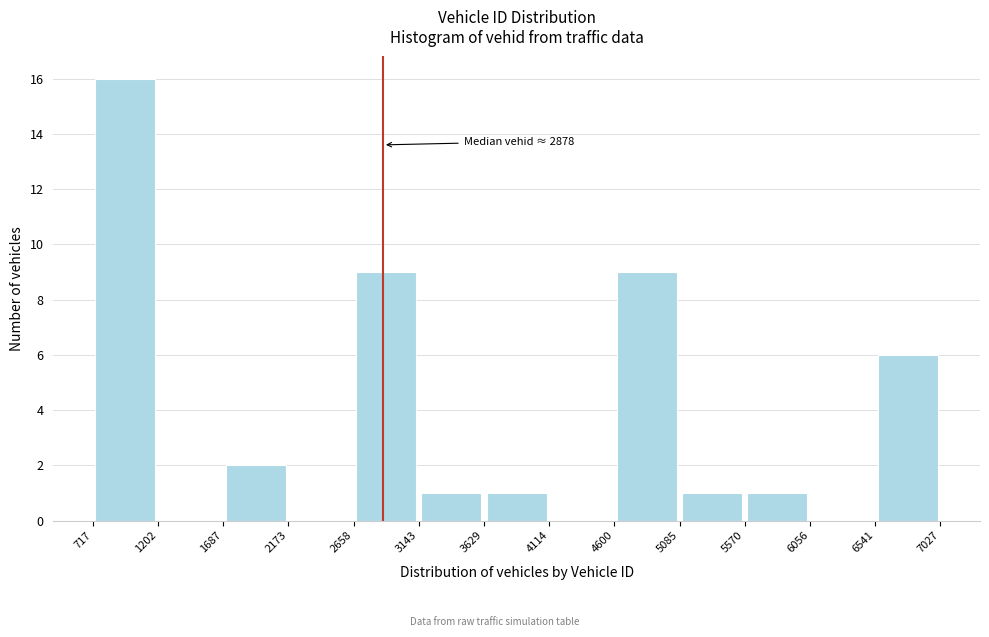

Over which range of the x-axis is the bar tallest?

717 to 1202